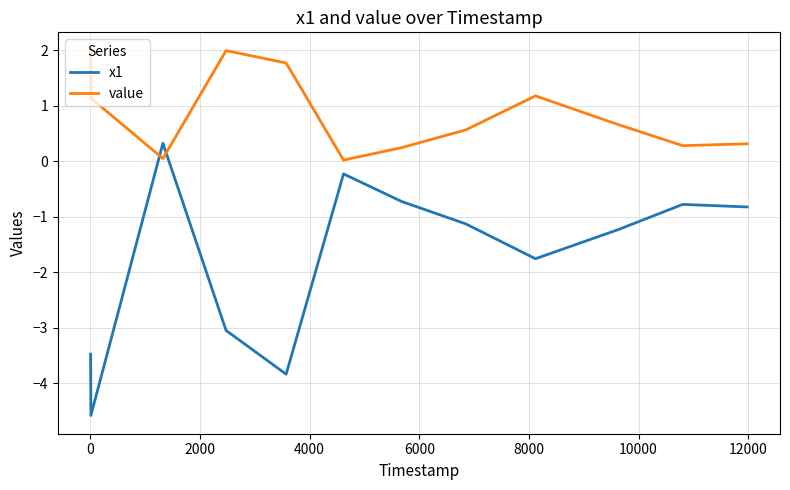

List the series in order of their overall mean, lowest first.

x1, value